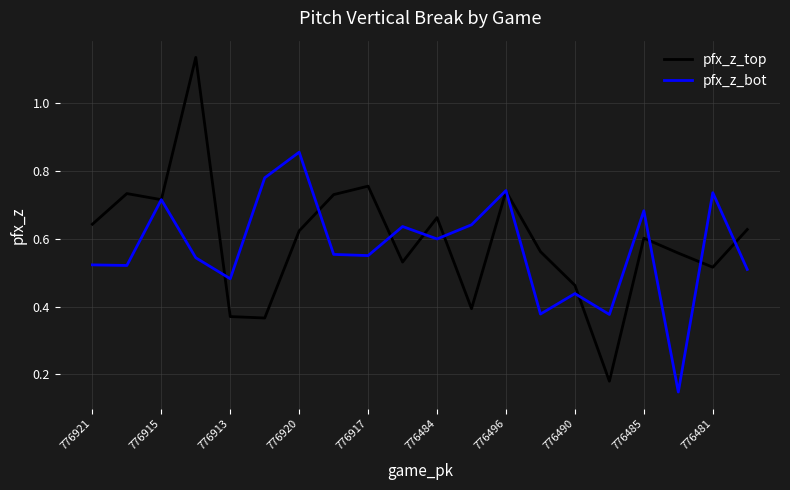

Does the chart display data point markers on the line(s)?

No